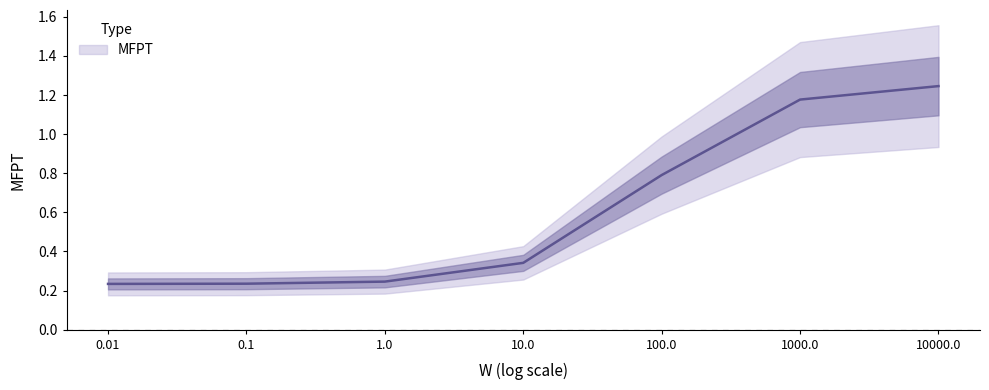

What is the label of the 4th point from the right?

10.0